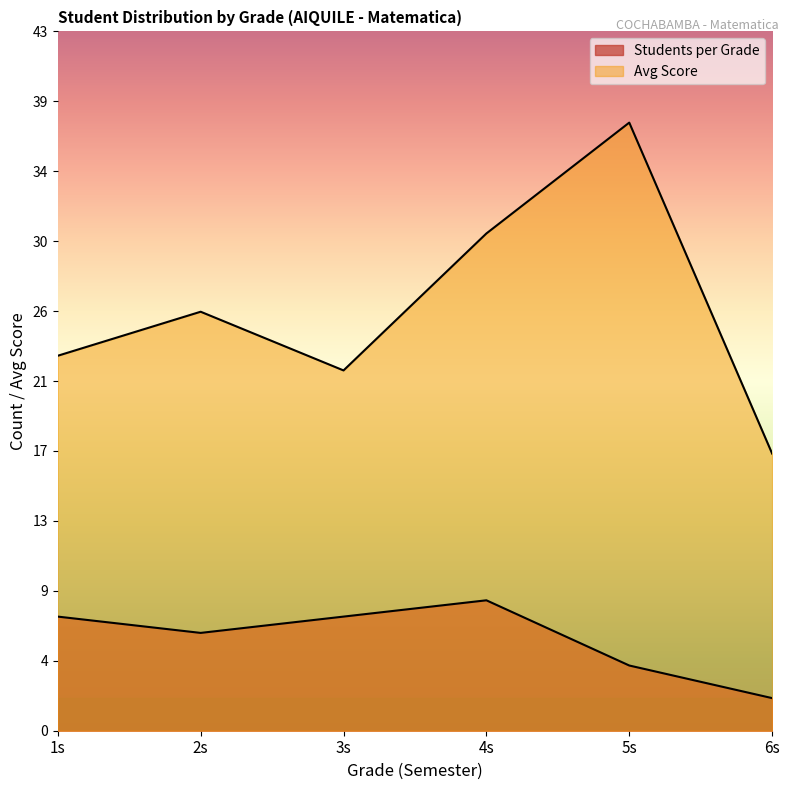

Reading left to right, transcribe all the data shown in this chart.

Students per Grade: 7.0	6.0	7.0	8.0	4.0	2.0
Avg Score: 23.0	25.7	22.1	30.5	37.3	17.0